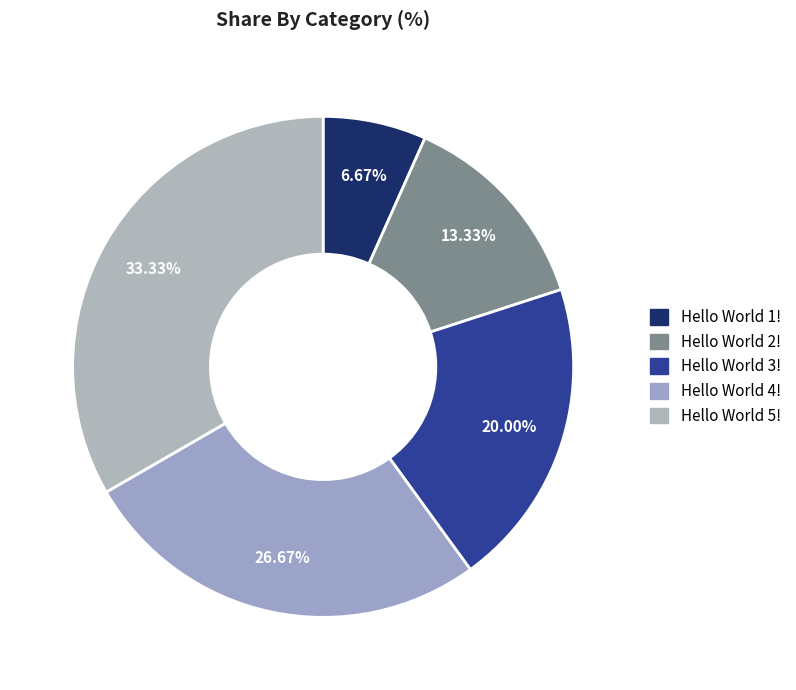

Is it true that Hello World 4! is 41% of the pie?

False